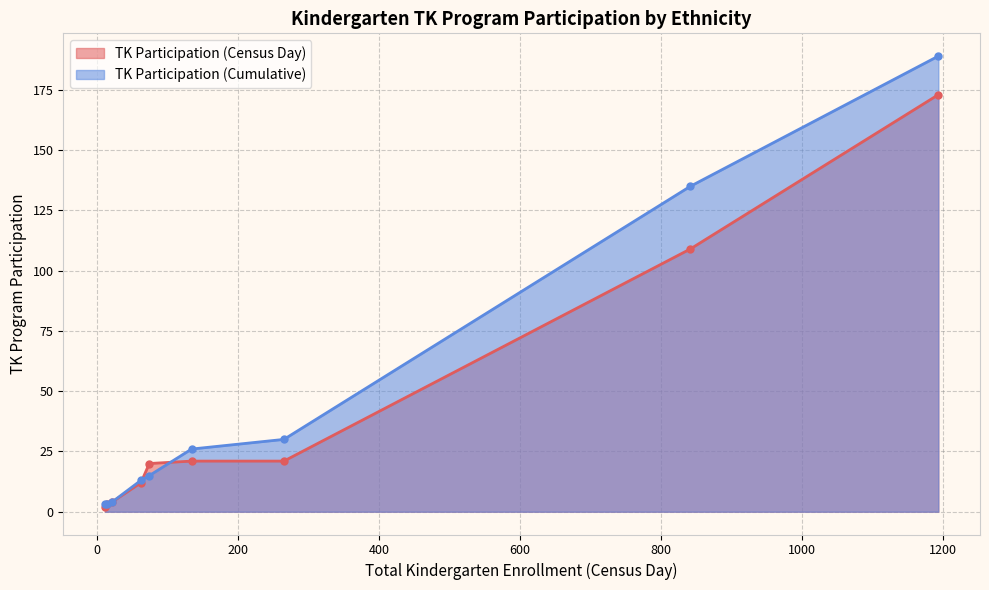

What is the sum of all TK Participation (Cumulative) values?

418